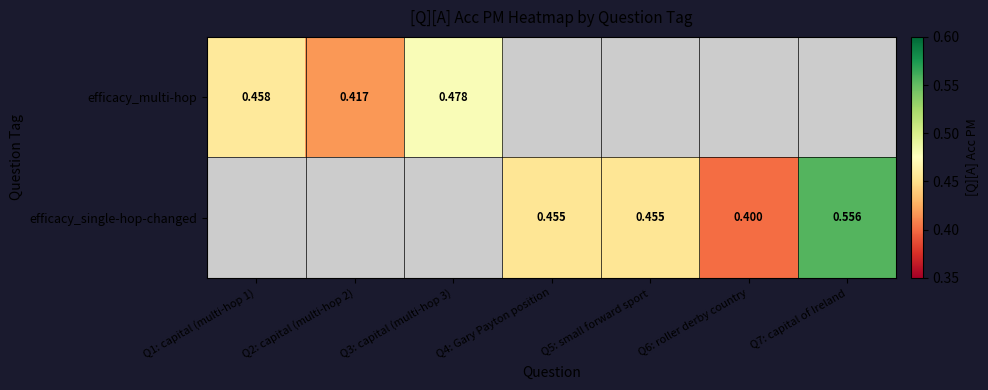

What is the sum of the efficacy_single-hop-changed values at Q6: roller derby country and Q7: capital of Ireland?

1.0